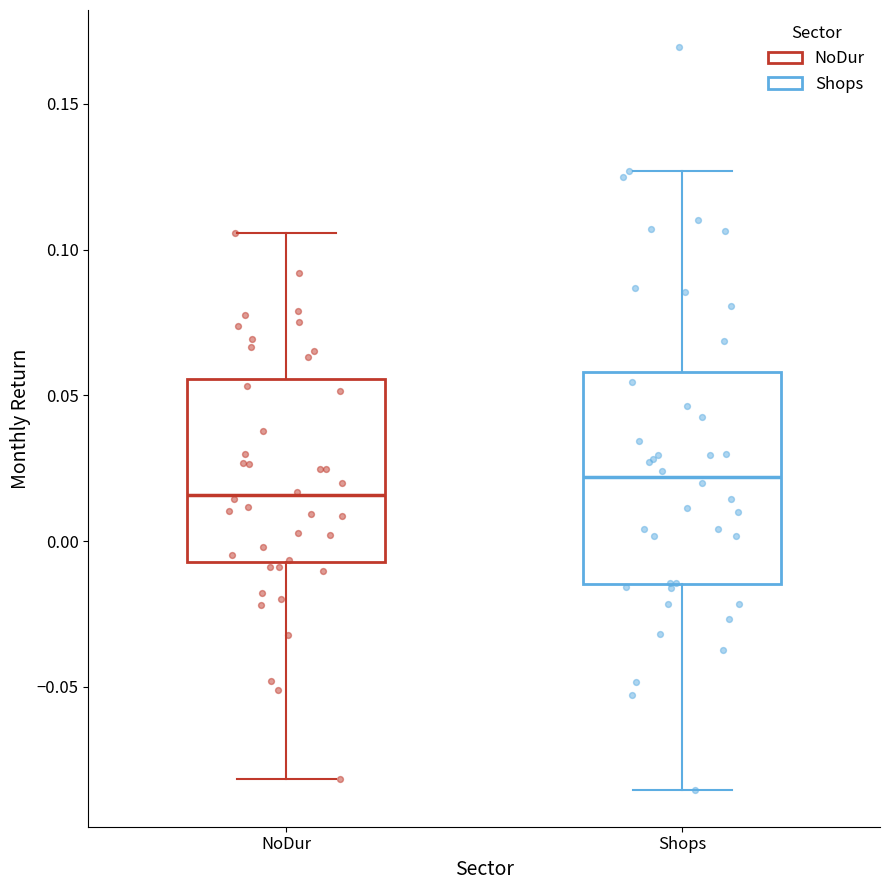

Where is the lower edge of the box for Shops on the y-axis? The values are not printed on the chart, so give them approximately, as read against the axis.

-0.015